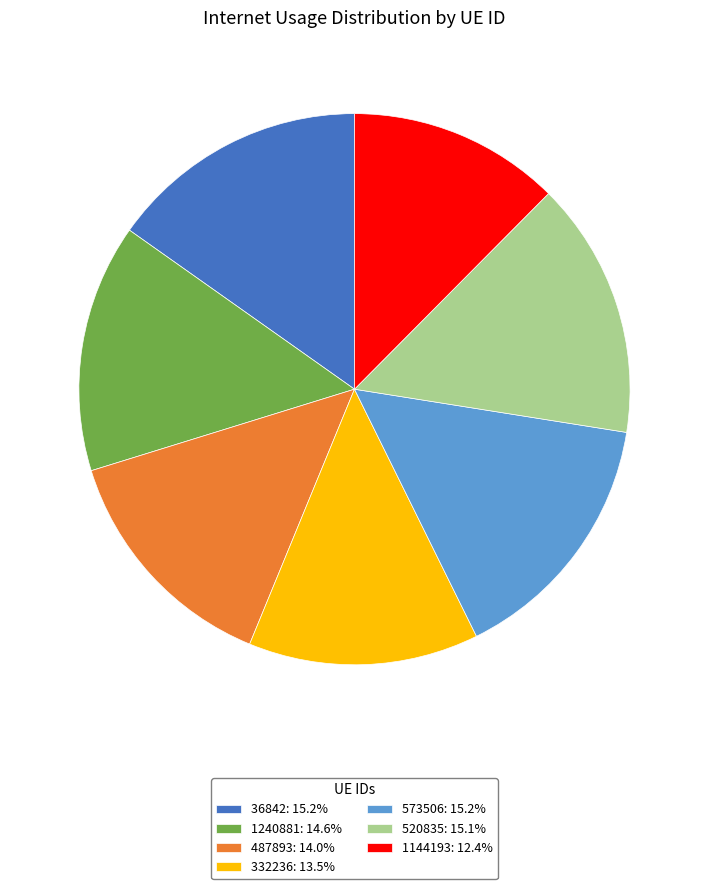

Between 332236 and 573506, which is larger?

573506